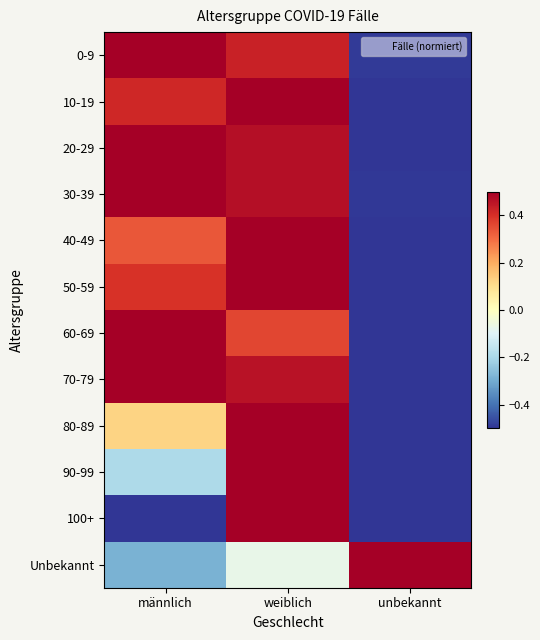

What is the difference between the highest and lowest values at weiblich?

0.6